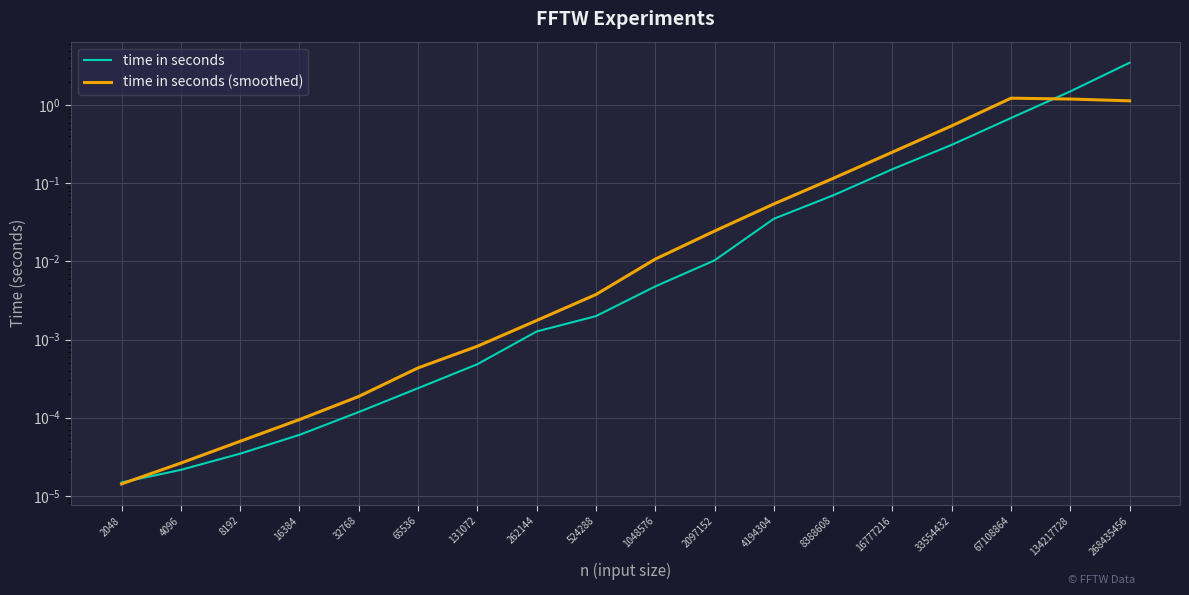

What is the average value of the time in seconds (smoothed) series?

0.3